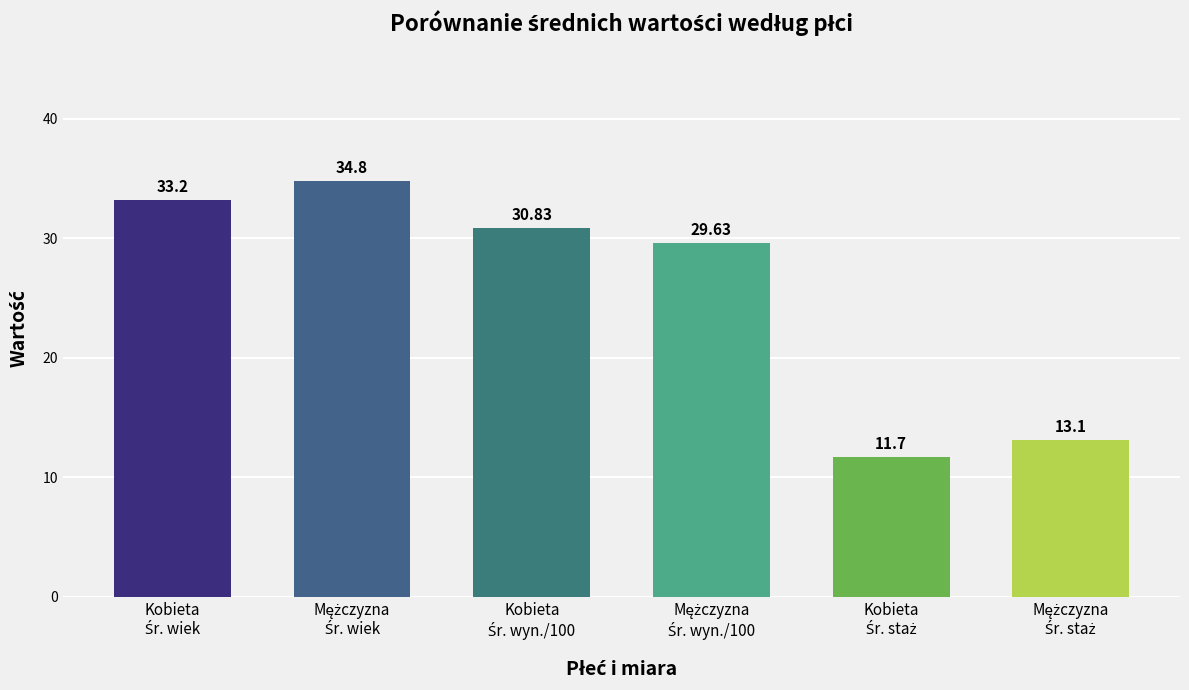

What is the greatest value displayed?

34.8